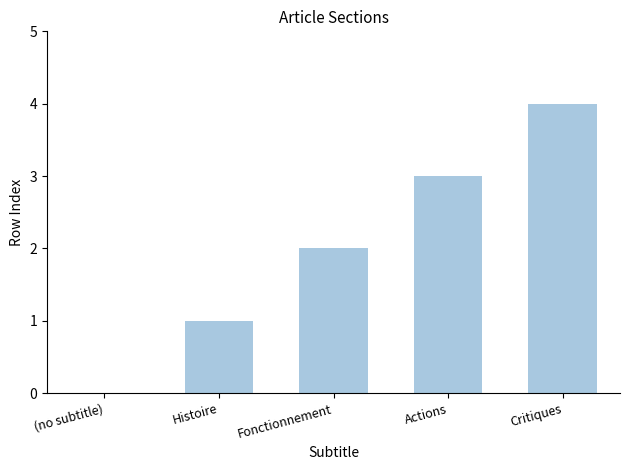

The value at Critiques is 2. True or false?

False